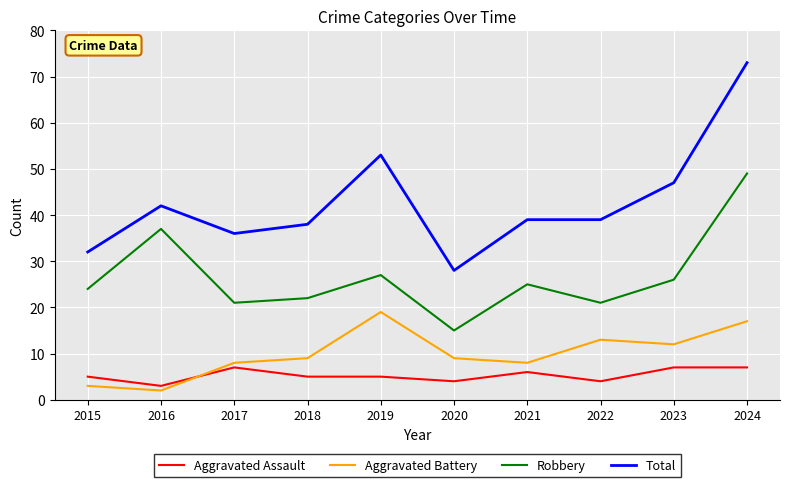

Is this an area chart (filled region under the line)?

No